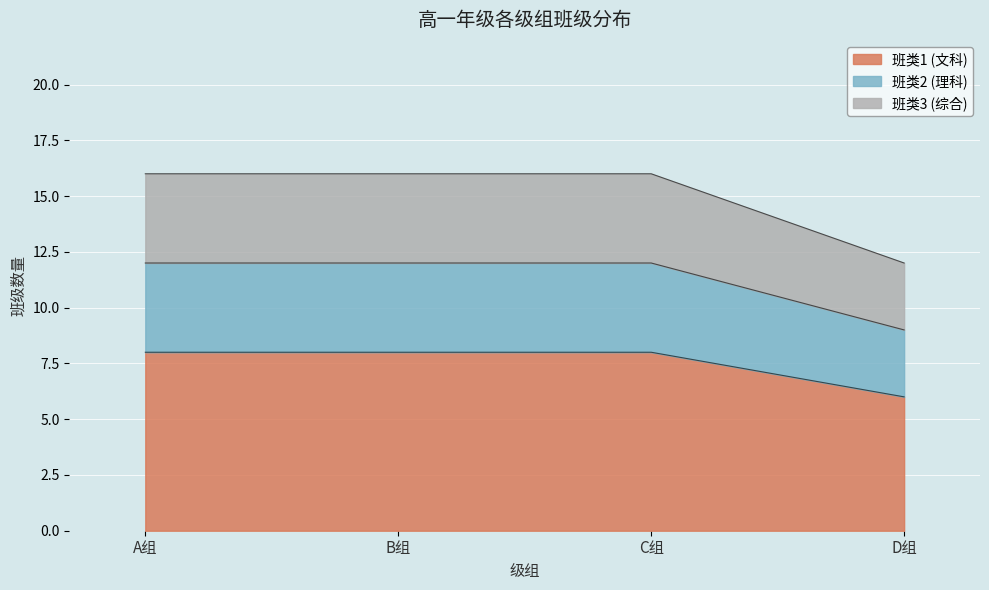

Which has a higher value, A组 or C组?

A组